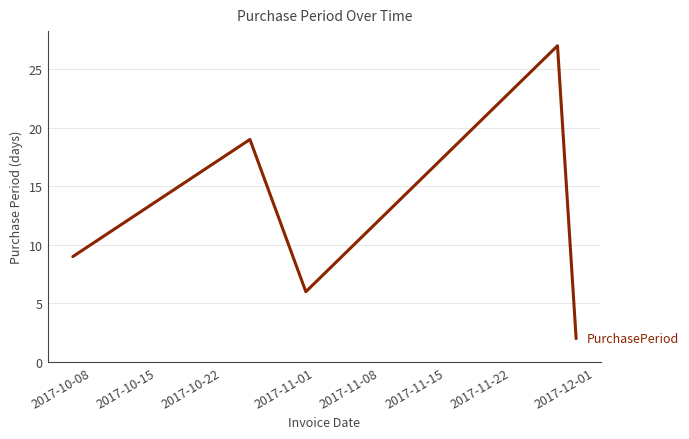

True or false: there are more than 1 points higher than both neighbors.

True